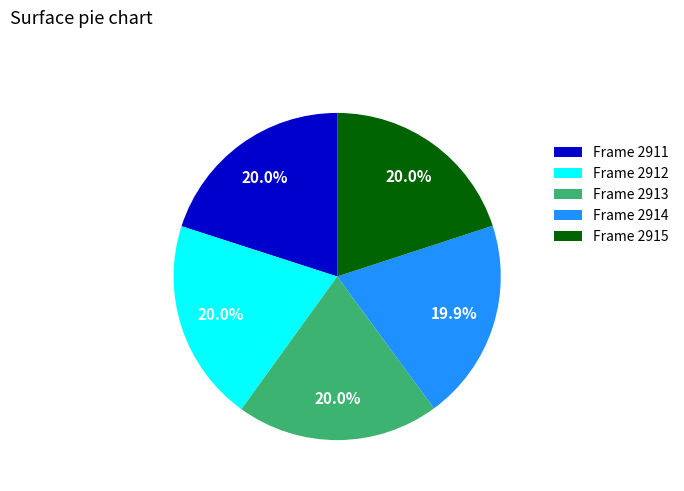

Combined, what portion of the pie is Frame 2912 and Frame 2915?

40.0%